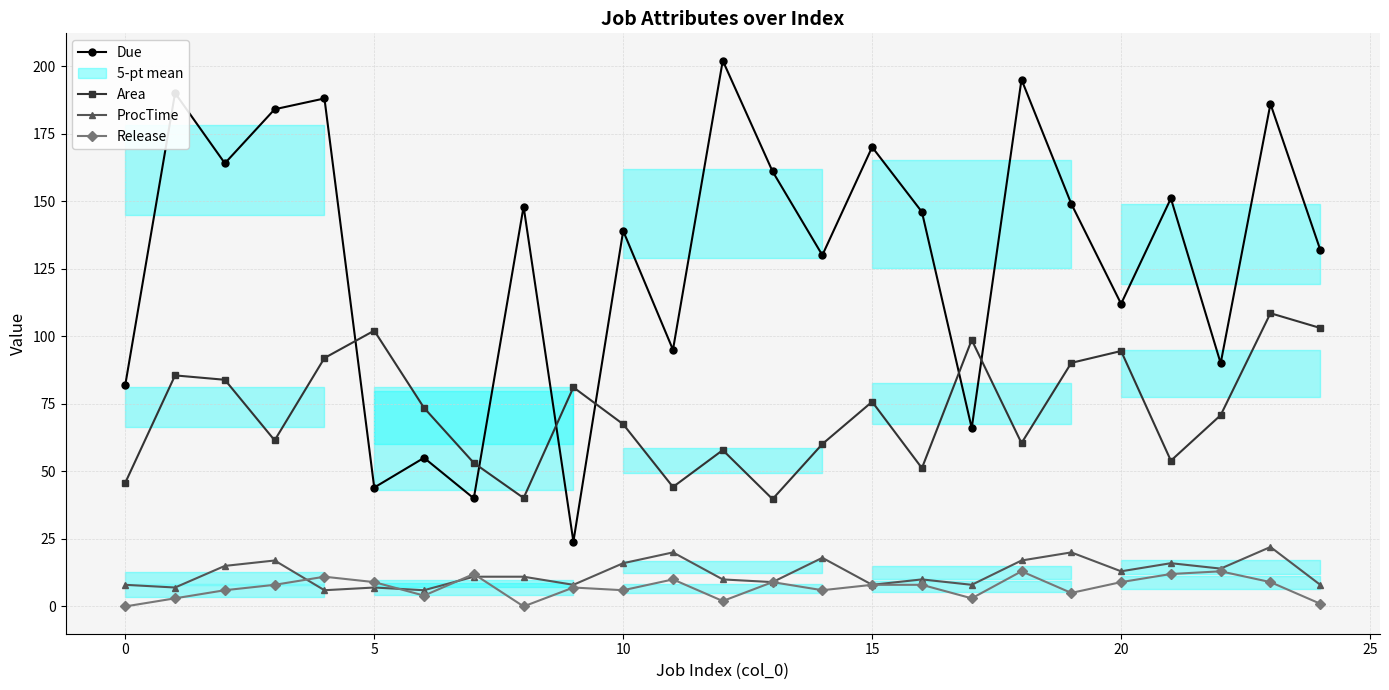

True or false: Due has a value of 118.0 at 0.

False